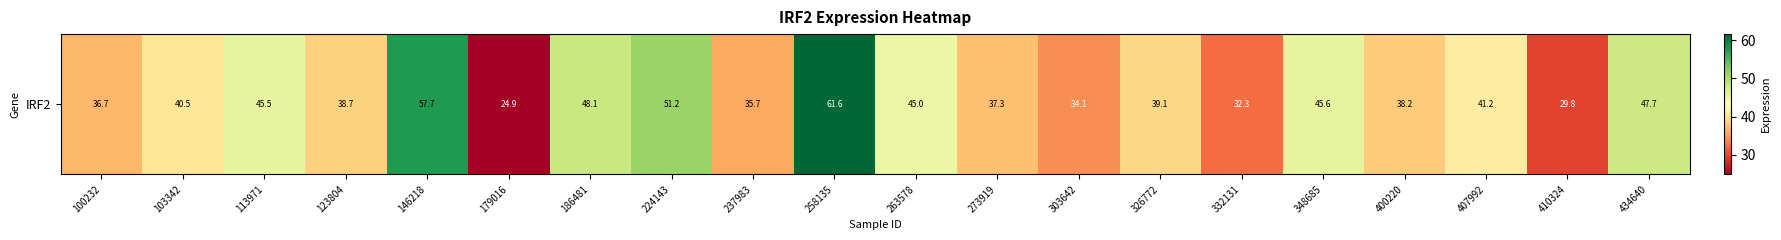

The value at 100232 is 48.7. True or false?

False